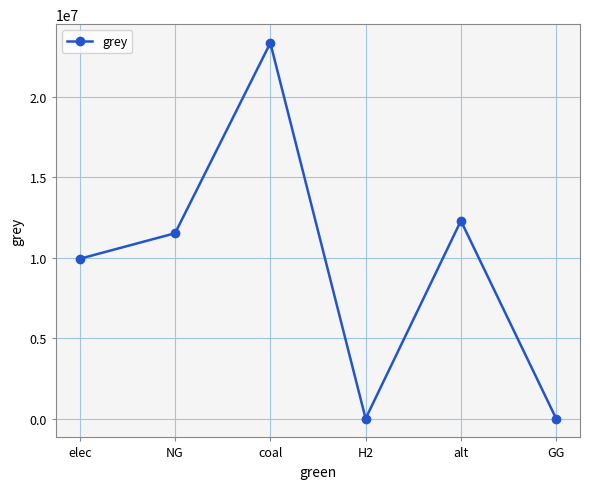

What is the label of the 6th point from the right?

elec